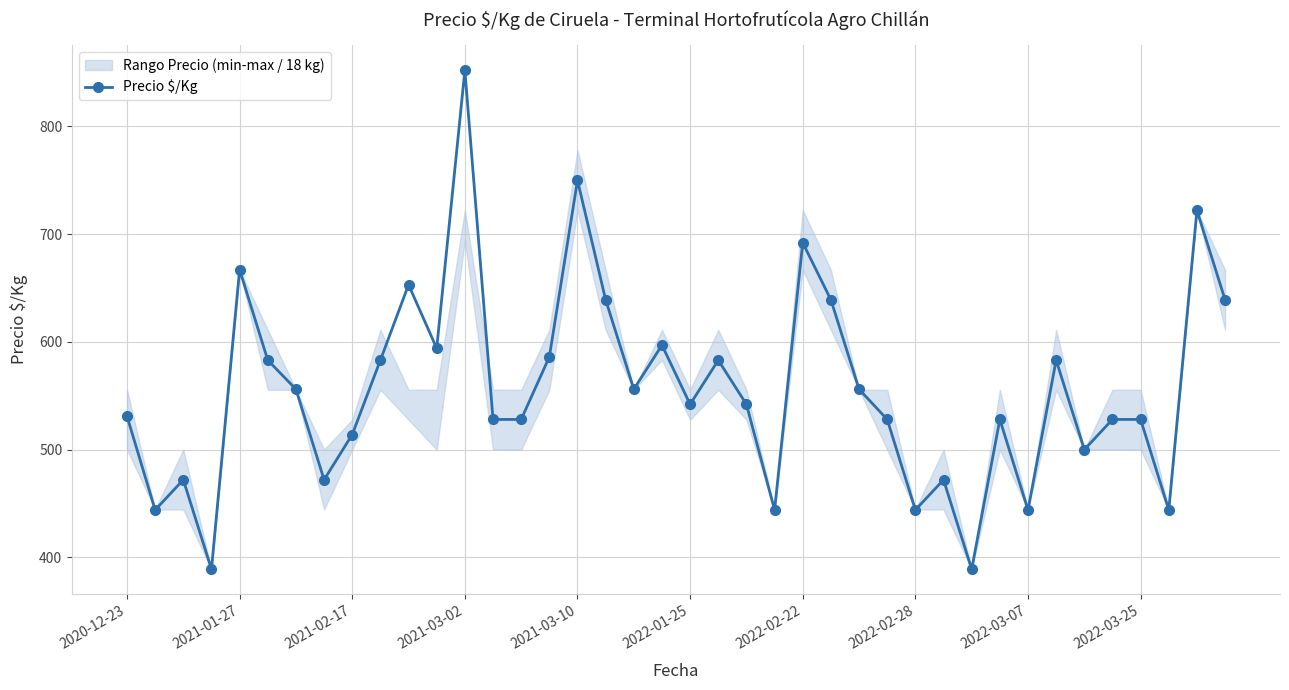

What position from the left is 34?

35